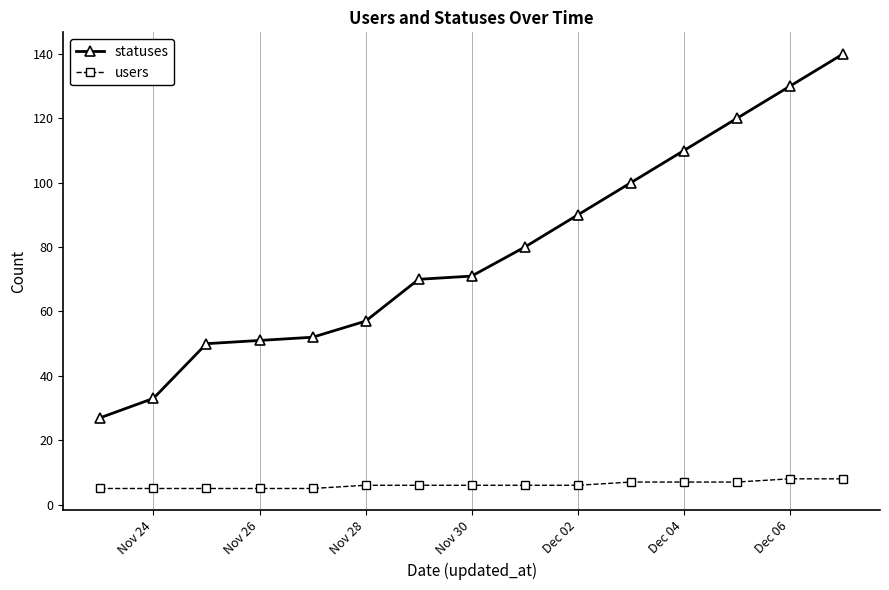

True or false: statuses has more than 2 points higher than both neighbors.

False